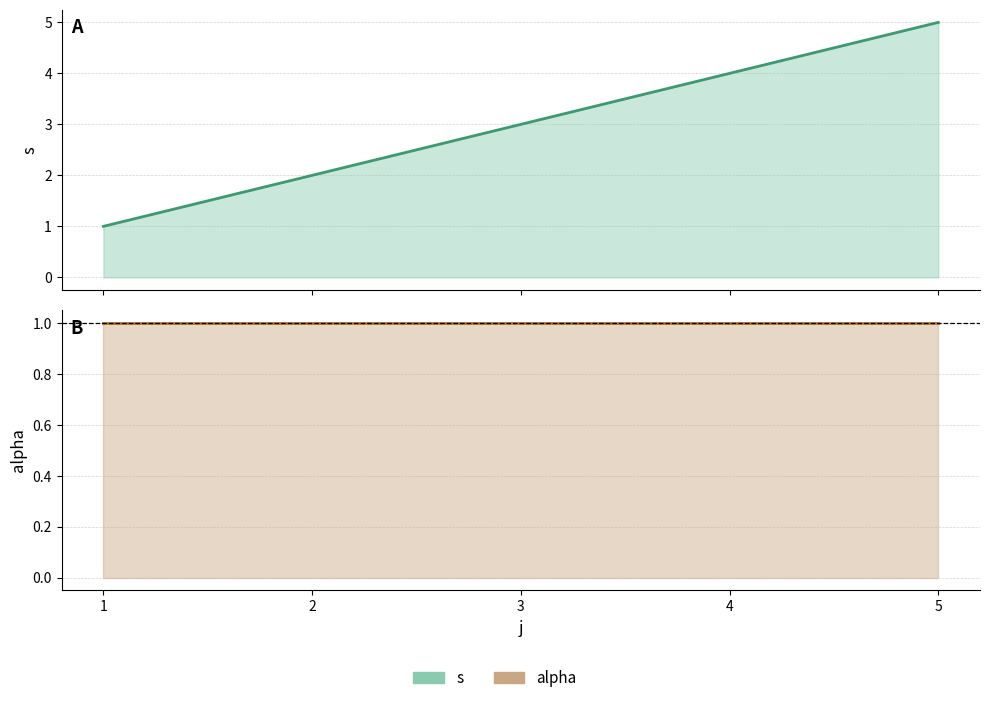

Which series has the largest range (max minus min)?

s